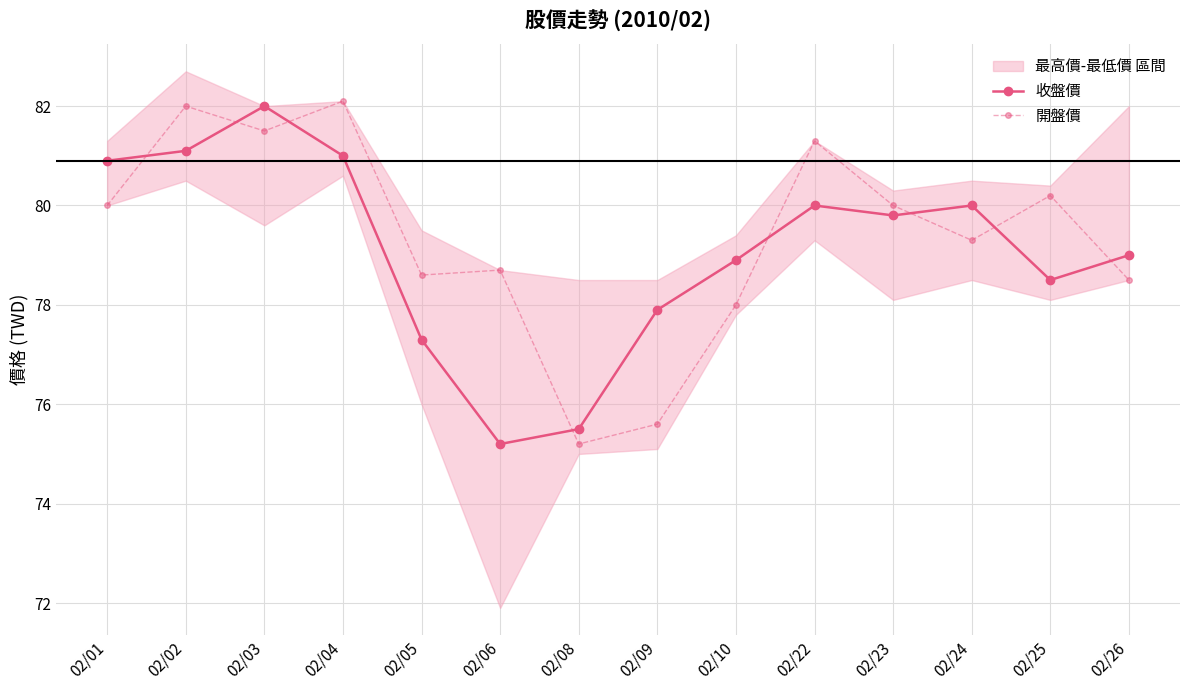

Between which two adjacent categories do 開盤價 and 收盤價 first intersect?

02/01 and 02/02